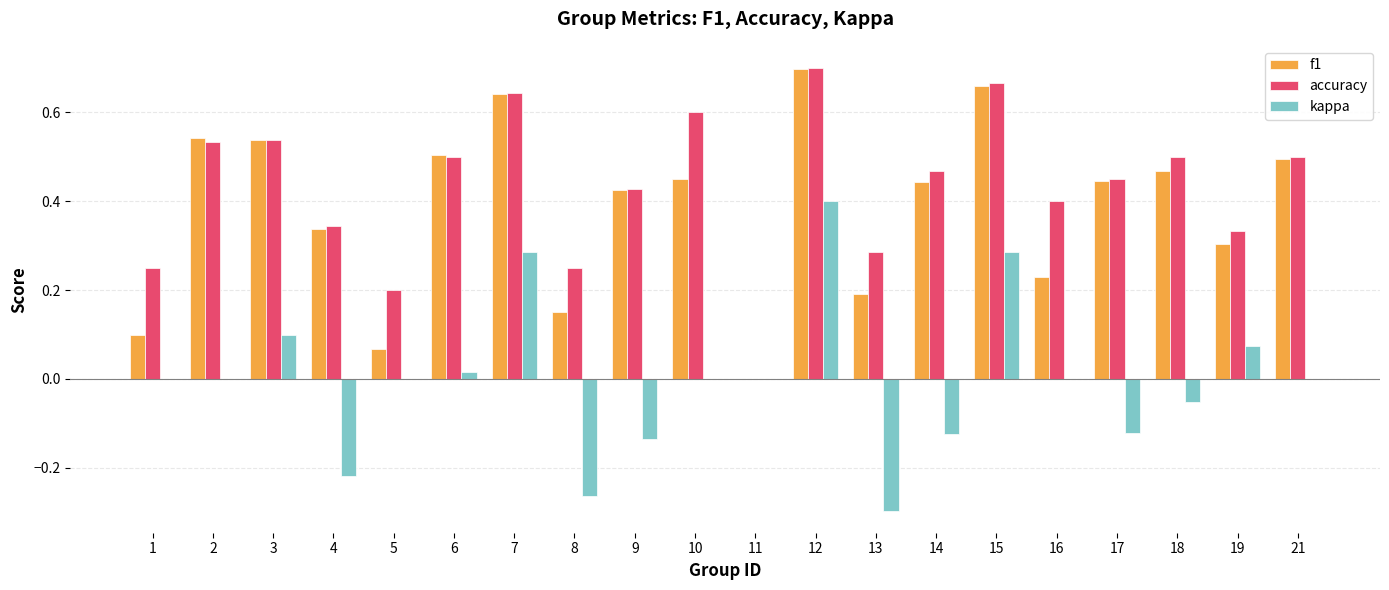

Between 5 and 15, which series saw the biggest shift?

f1